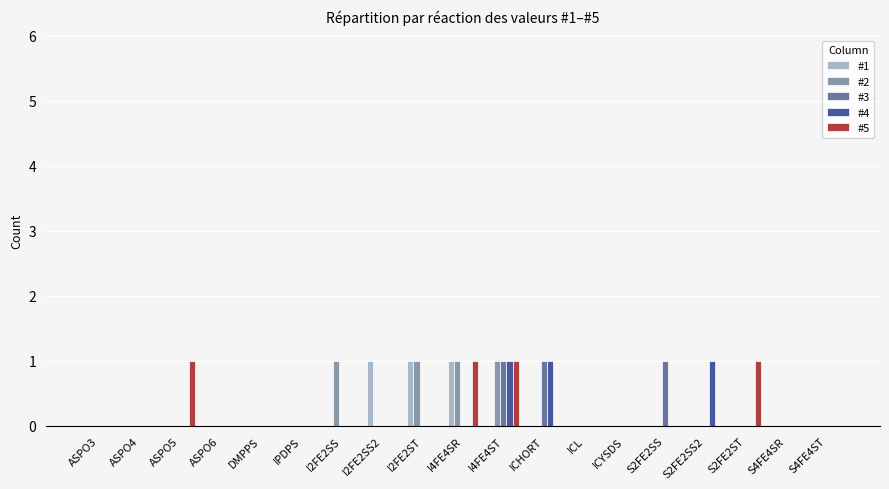

How many #1 values are between 0 and 1?

19